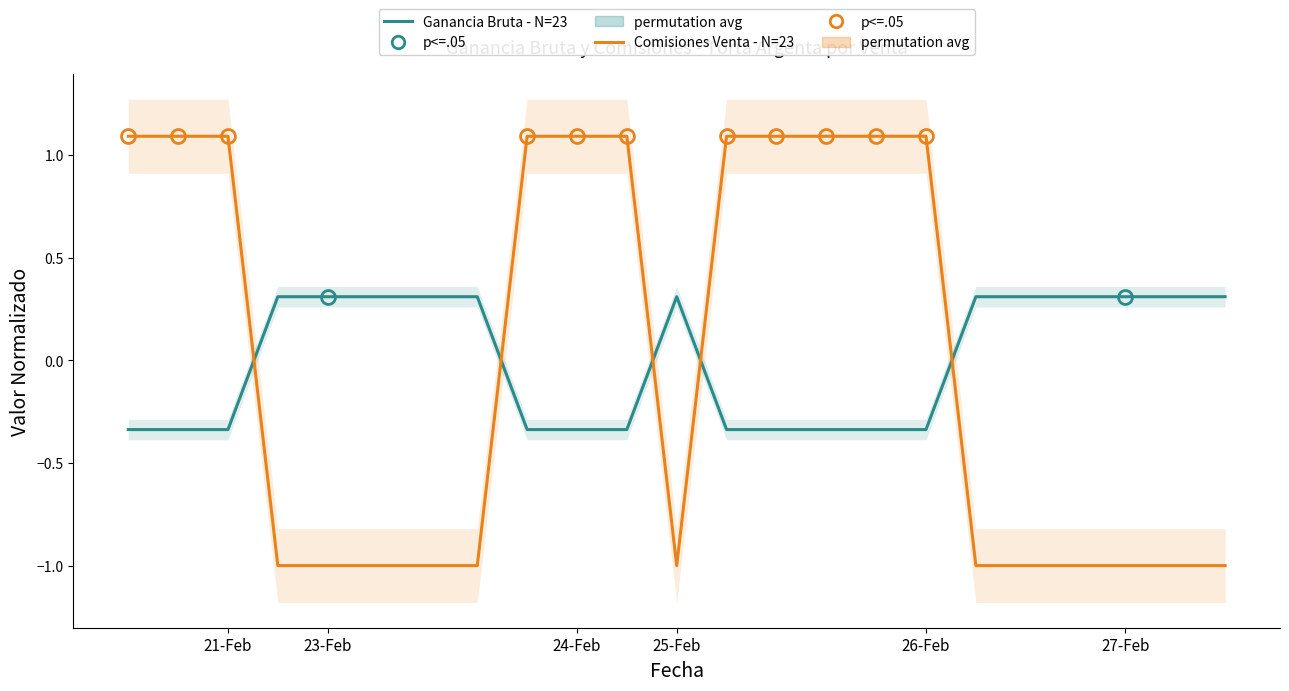

What are all the series names shown in the legend?

Ganancia Bruta - N=23, Comisiones Venta - N=23